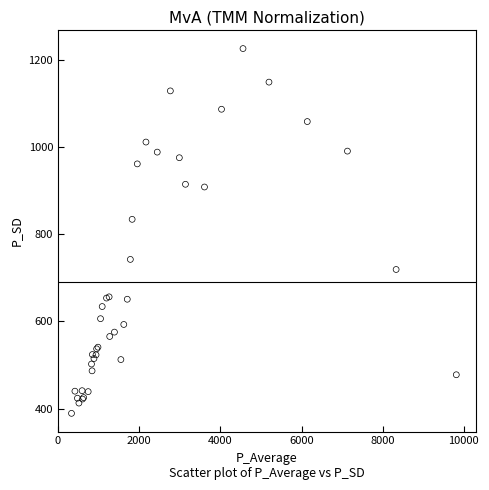

What Y value in the scatter plot is closest to 807?

833.8